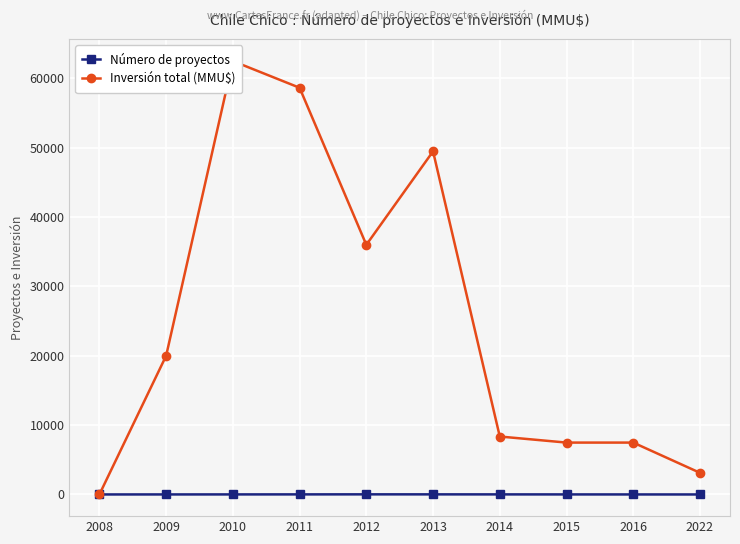

What is the difference between the Número de proyectos values at 2012 and 2022?

17